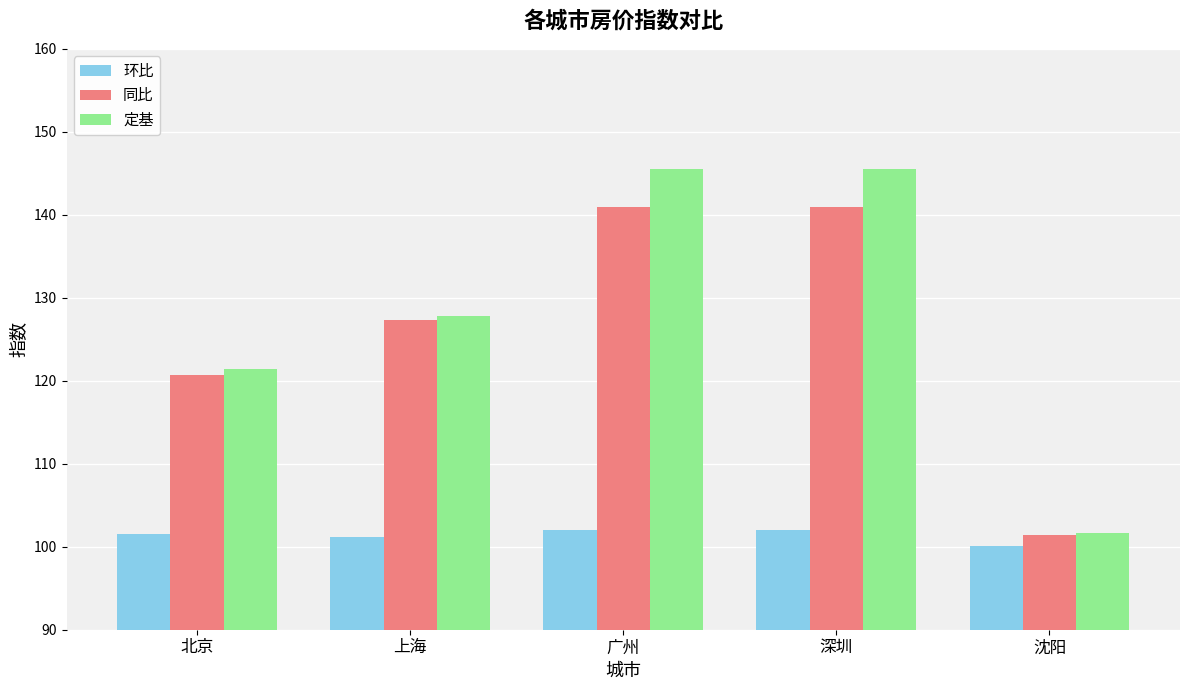

At 广州, list the series in order from largest to smallest.

定基, 同比, 环比